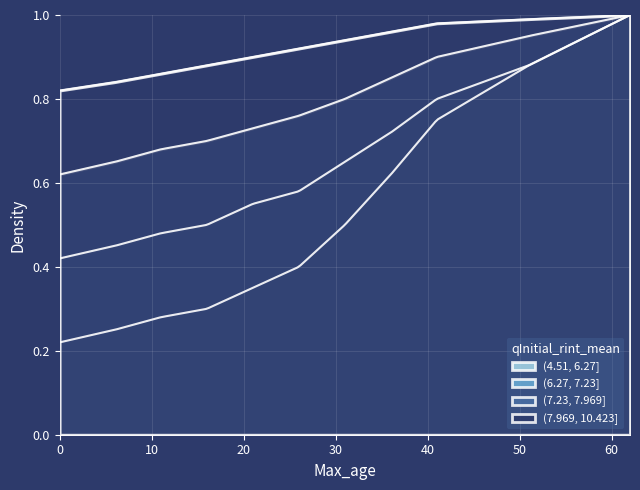

What is the total value across all series at 62?

4.0